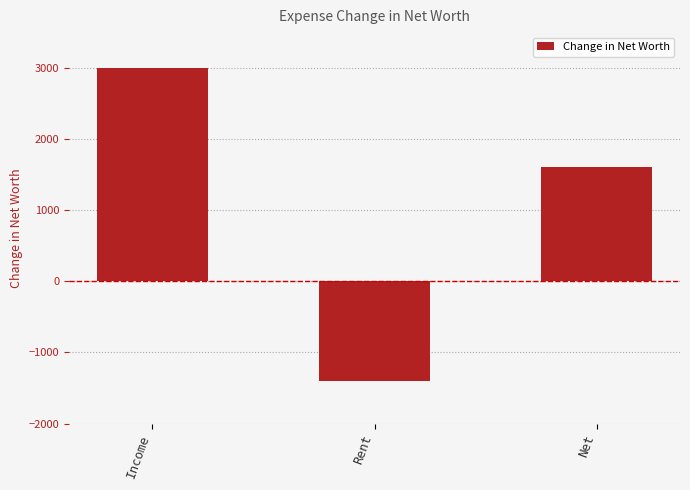

What is the value of the 2nd bar from the left?

-1400